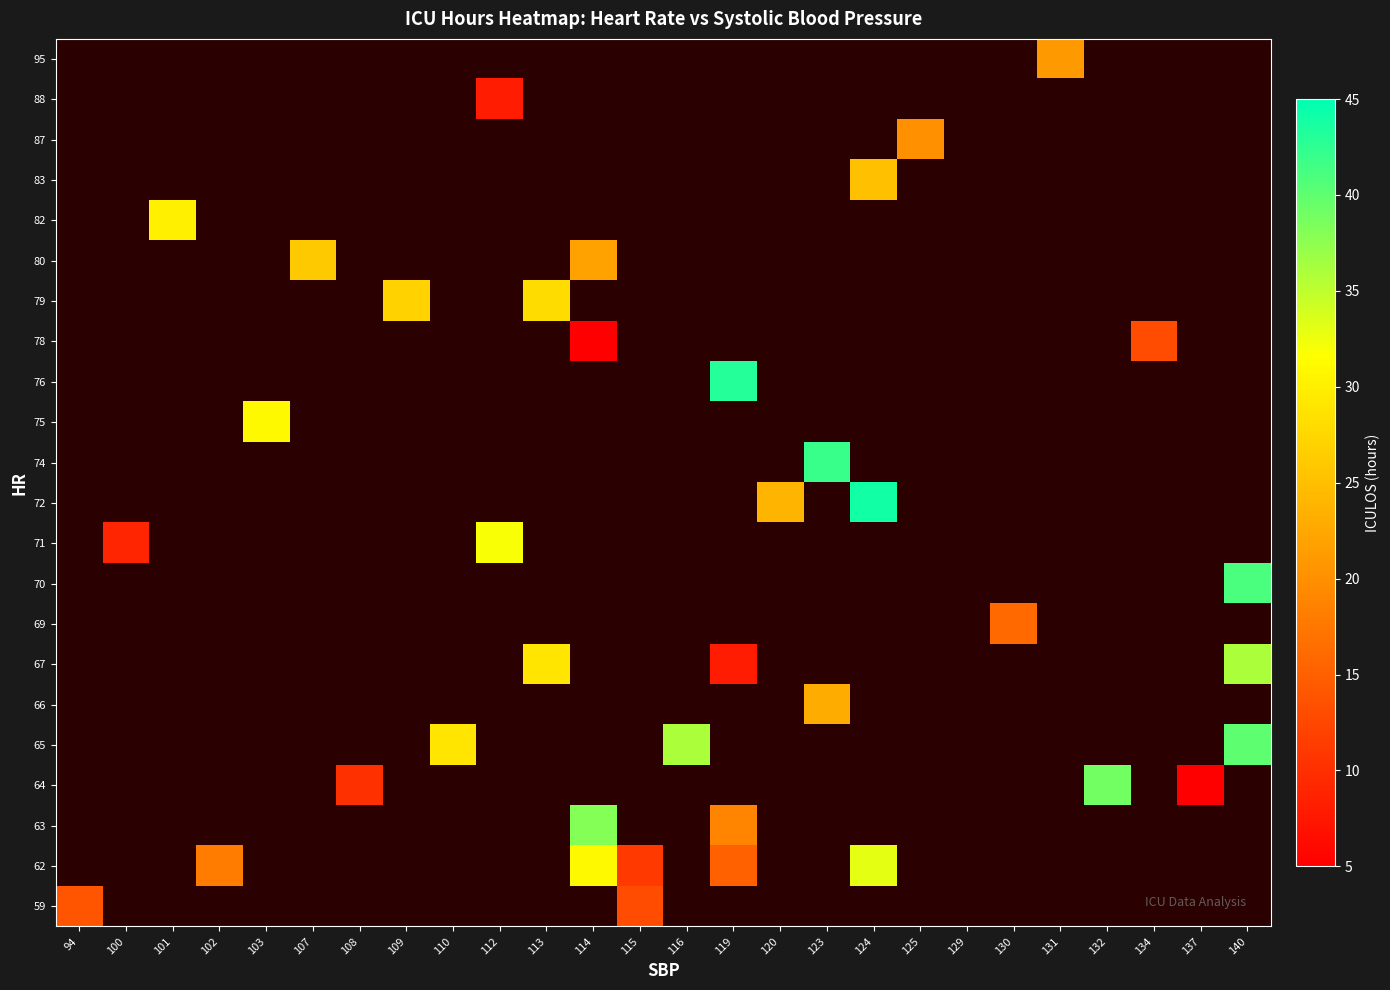

What is the greatest value displayed?

44.0